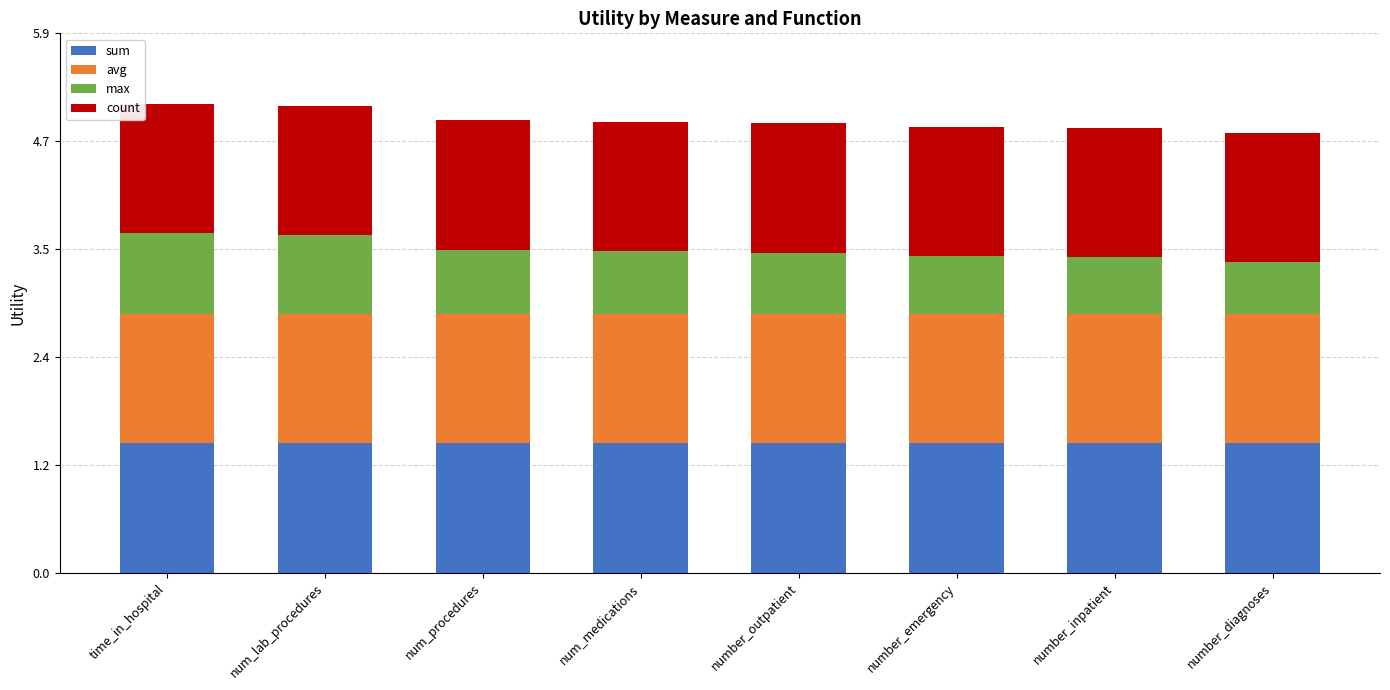

What is the total value across all series at number_diagnoses?

4.8